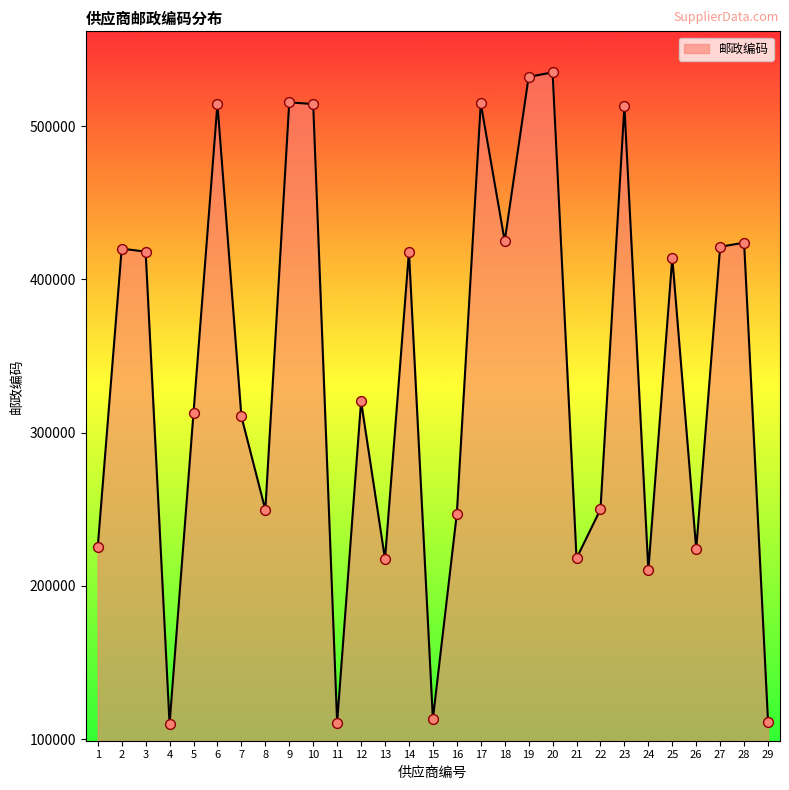

What is the ratio of the value at 9 to the value at 2?

1.2